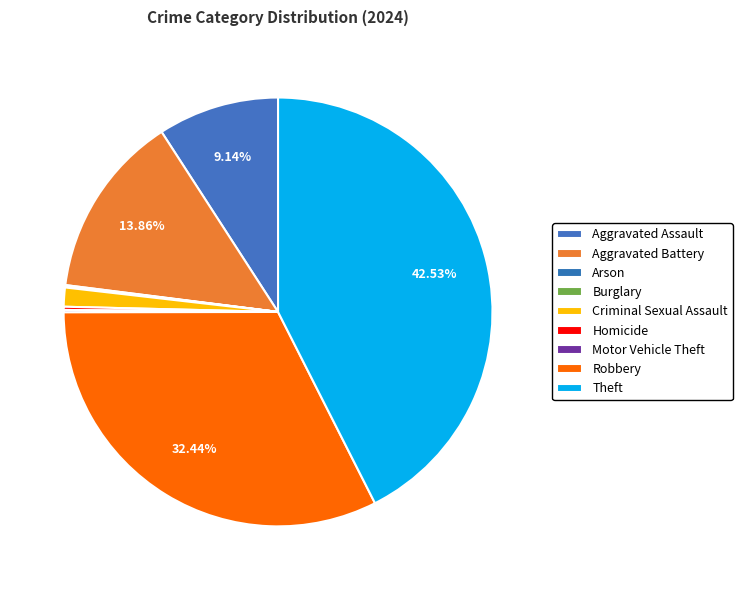

What is the change in value from Burglary to Robbery?

+541